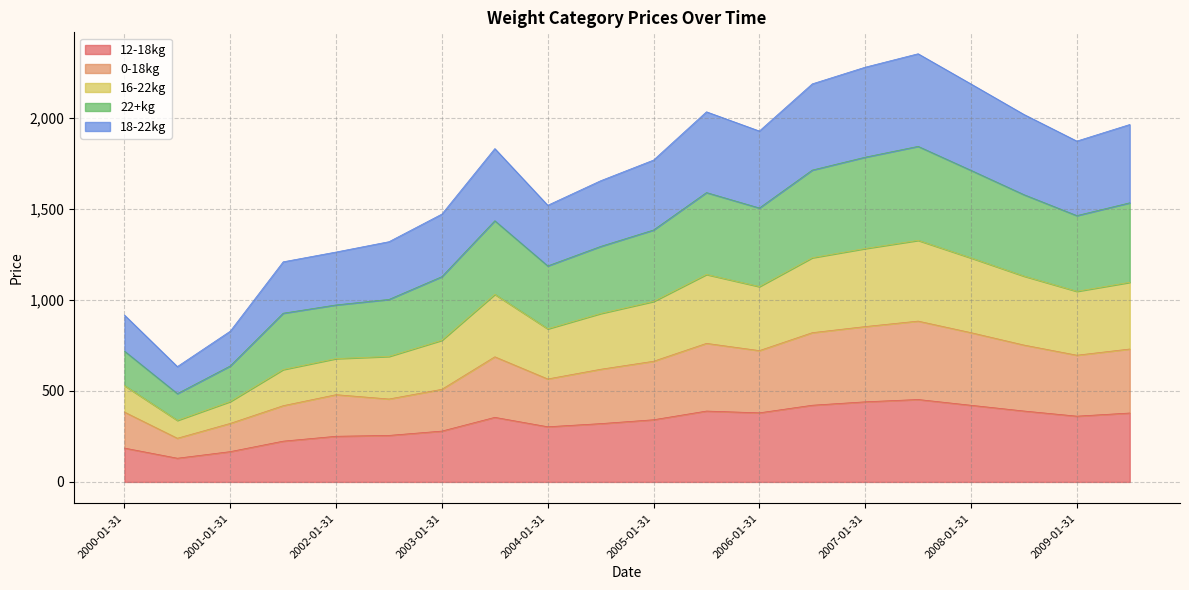

What is the value of the 0-18kg point at the 2nd from the left?

240.0